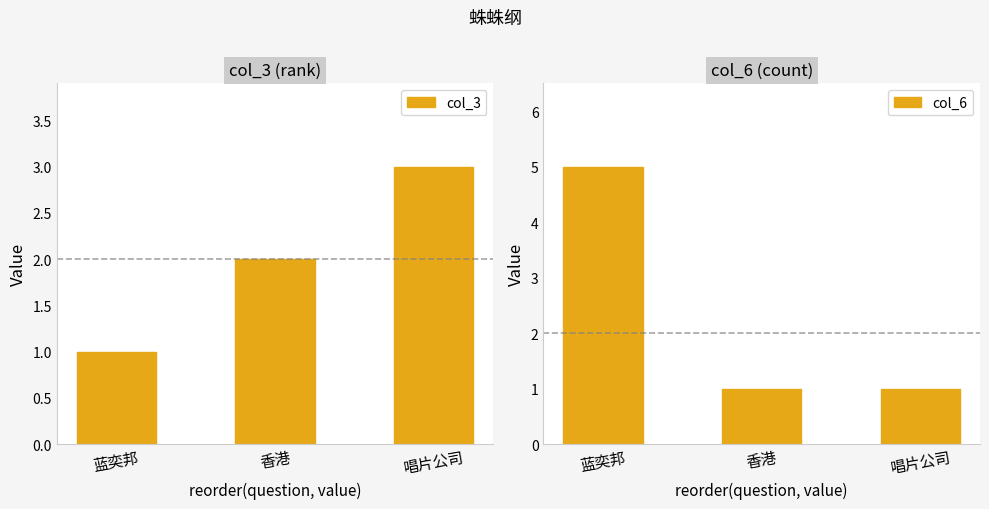

The value of col_3 at 蓝奕邦 is 0. True or false?

False